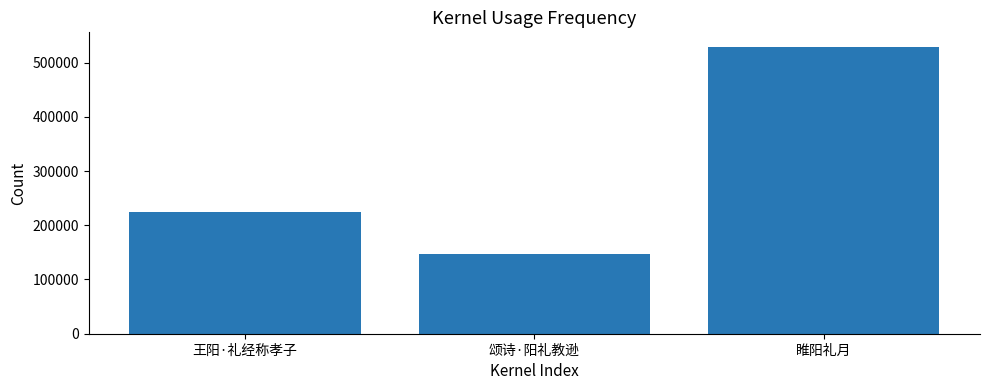

Rank the categories by value from lowest to highest.

颂诗·阳礼教逊, 王阳·礼经称孝子, 睢阳礼月